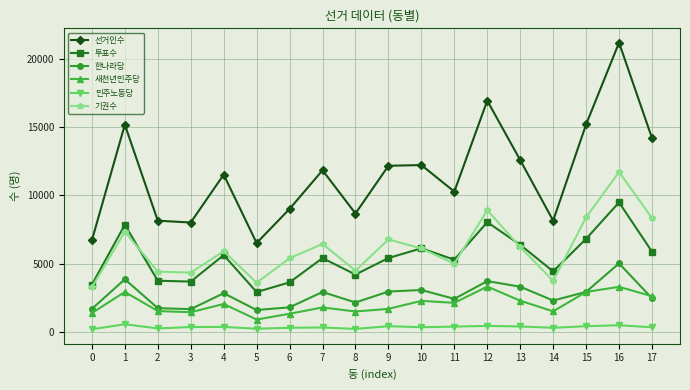

What is the spread (max minus min) of values at 7?

11528